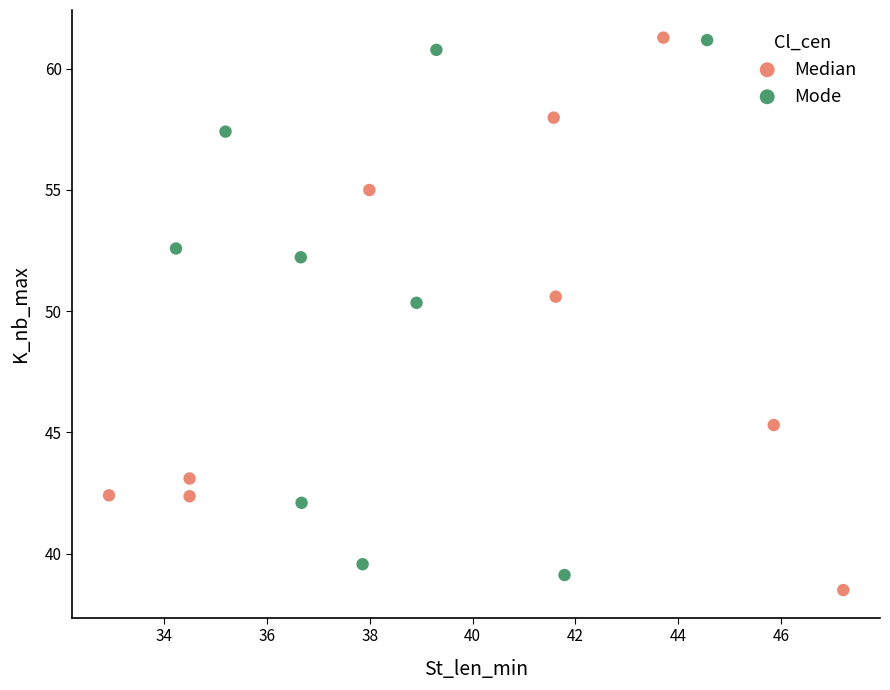

Which series contains the lowest Y value?

Median